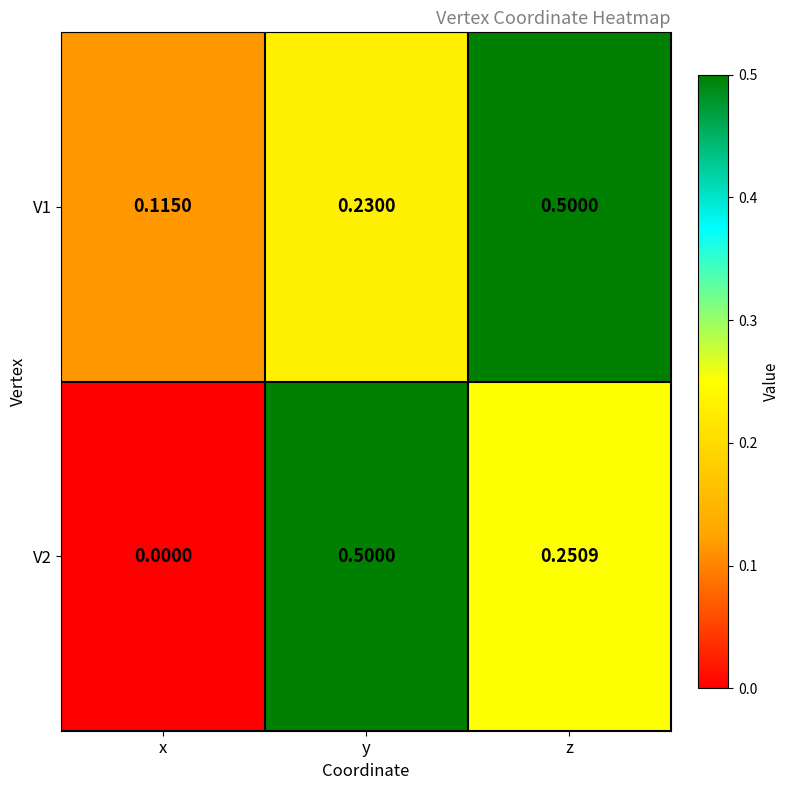

Where is V1 nearest to the value 0?

x